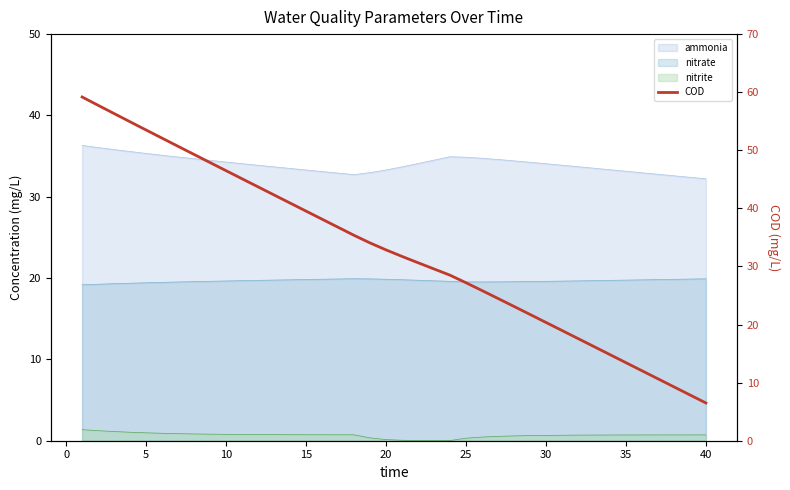

Reading left to right, extract all data points from this chart.

59.2	57.7	56.3	54.9	53.5	52.1	50.7	49.3	47.9	46.5	45.1	43.7	42.3	40.9	39.5	38.1	36.8	35.4	34.1	32.9	31.7	30.6	29.6	28.5	27.2	25.9	24.5	23.1	21.7	20.4	19.0	17.6	16.2	14.8	13.4	12.1	10.7	9.3	7.9	6.5